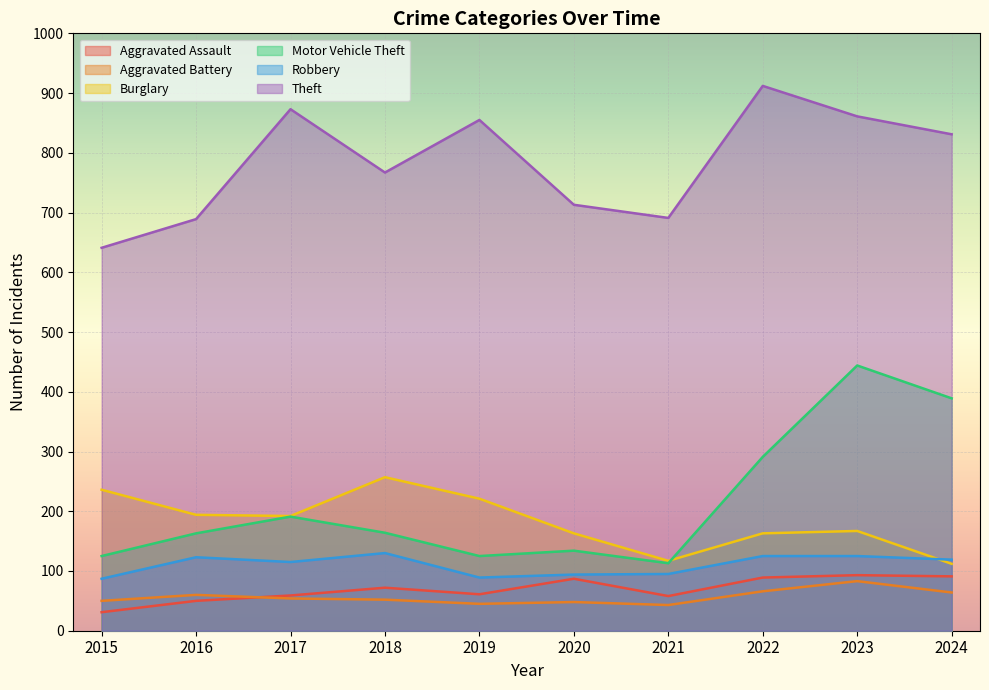

What is the value of the Aggravated Assault point at the 5th from the left?

61